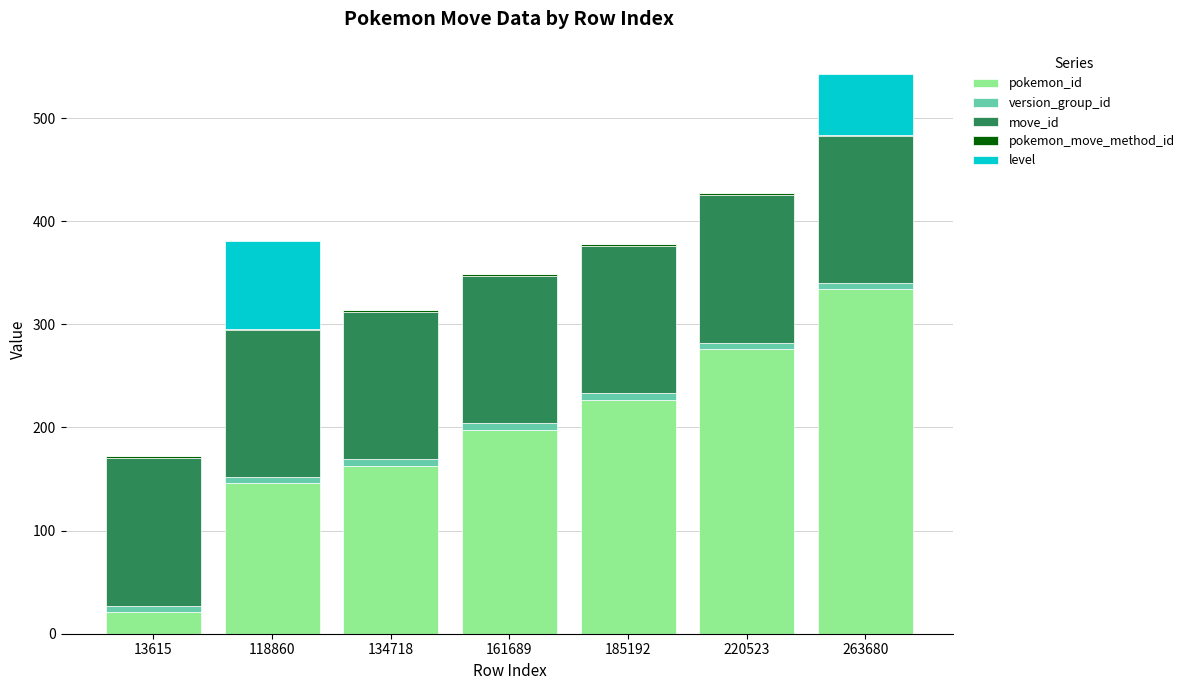

What is the sum of all pokemon_id values?

1365